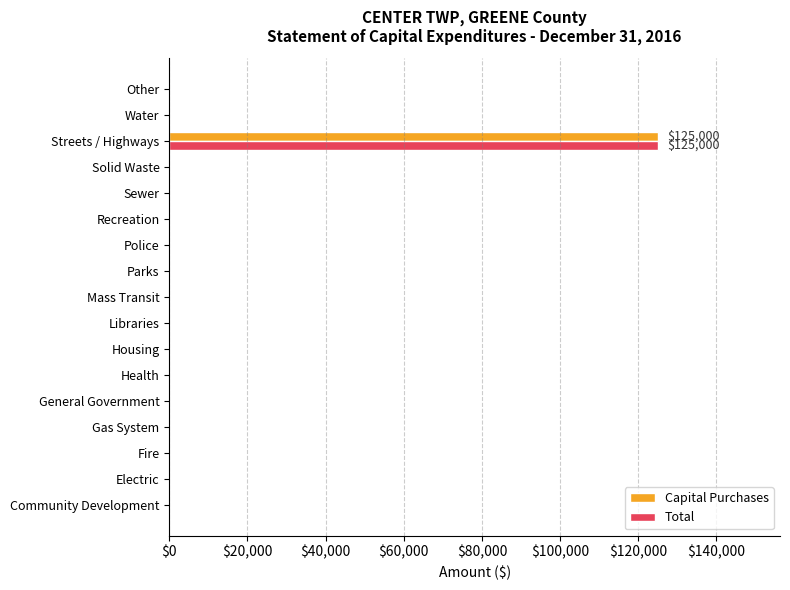

Which category has the highest value across all series?

Streets / Highways